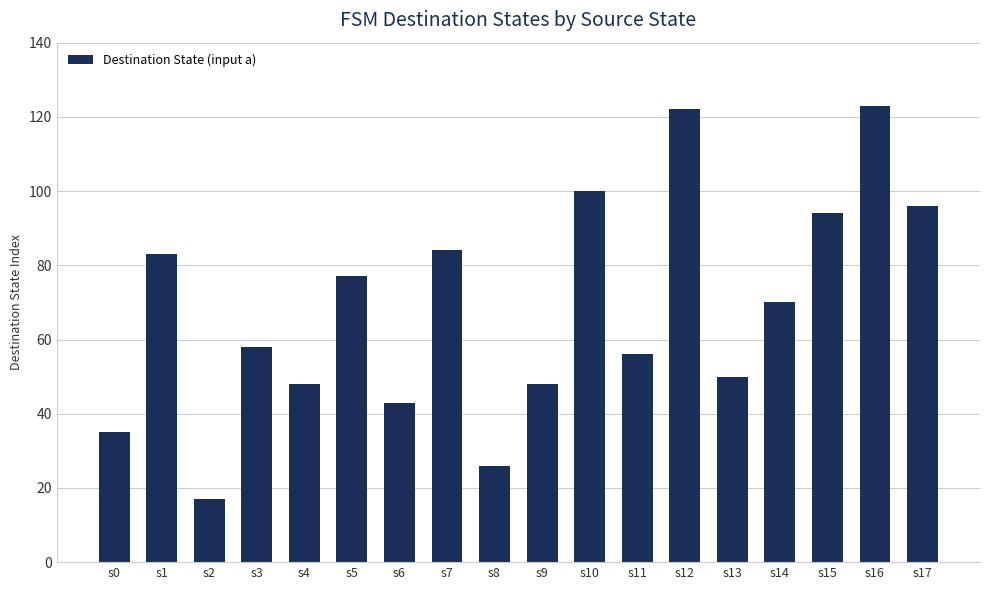

The value at s14 is 92. True or false?

False